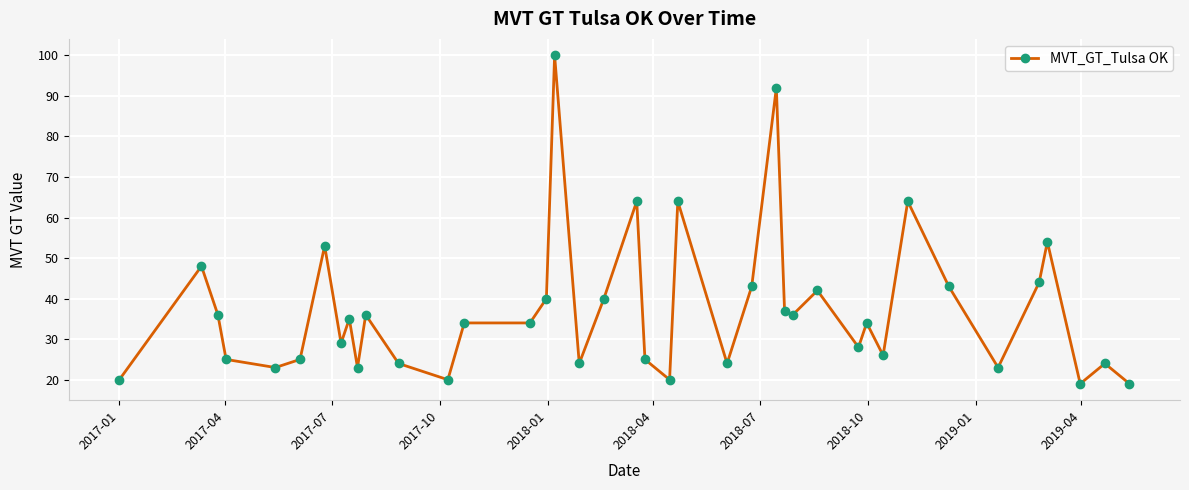

What is the difference between the second highest and minimum values?

73